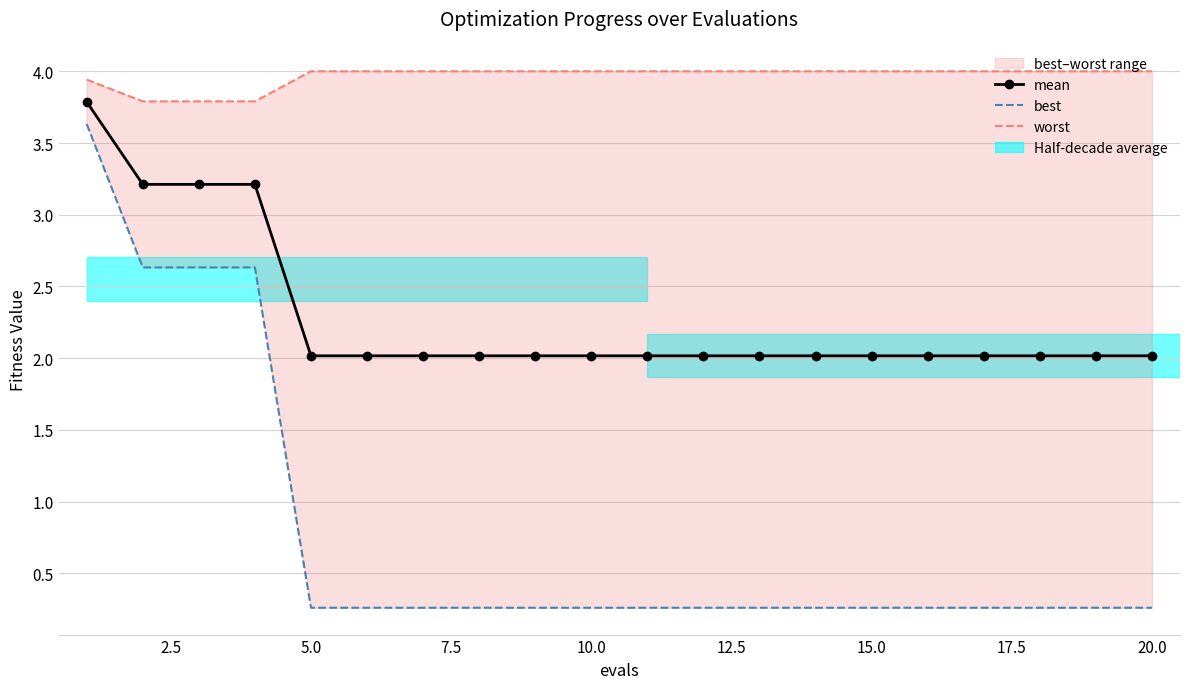

What is the highest value of the mean series?

3.8